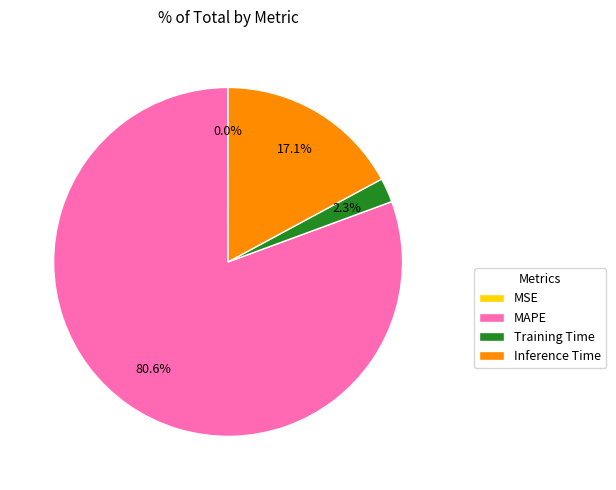

What percentage is NOT represented by Training Time?

97.7%